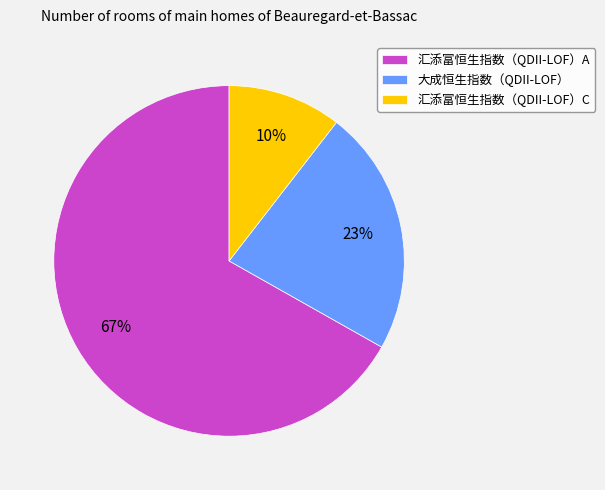

Does 大成恒生指数（QDII-LOF） represent more than half of the total?

No